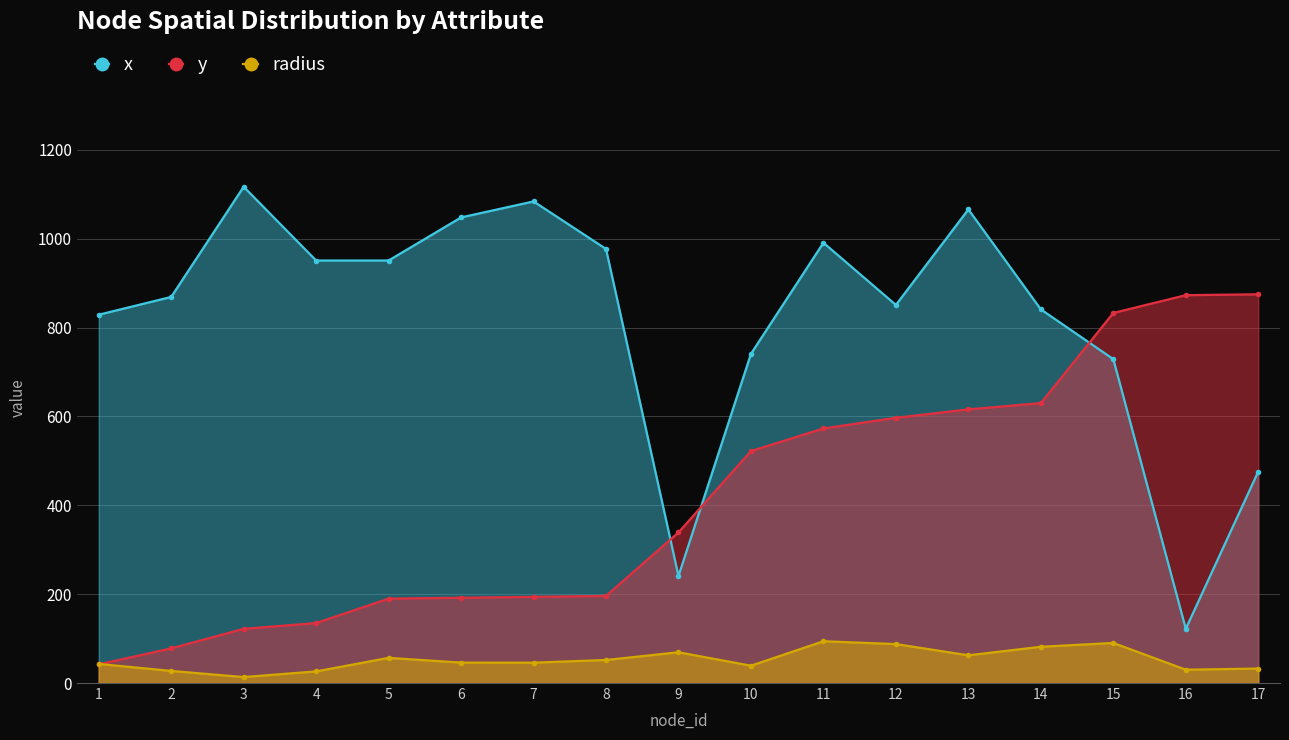

What is the value of the x point at the 11th from the left?

991.0